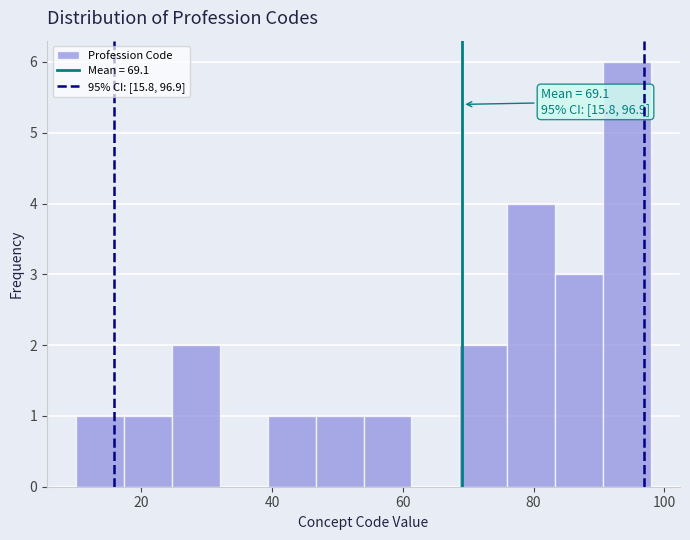

Around what value on the x-axis is the tallest bar? Give the approximate position of its centre, as read against the axis.

94